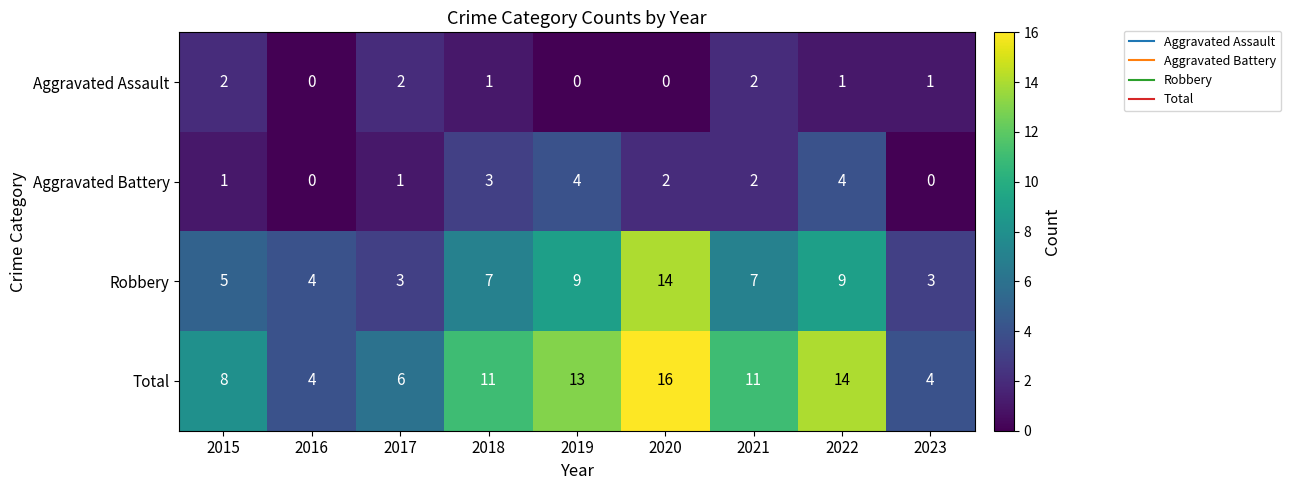

Which series has the largest total across all categories?

Total